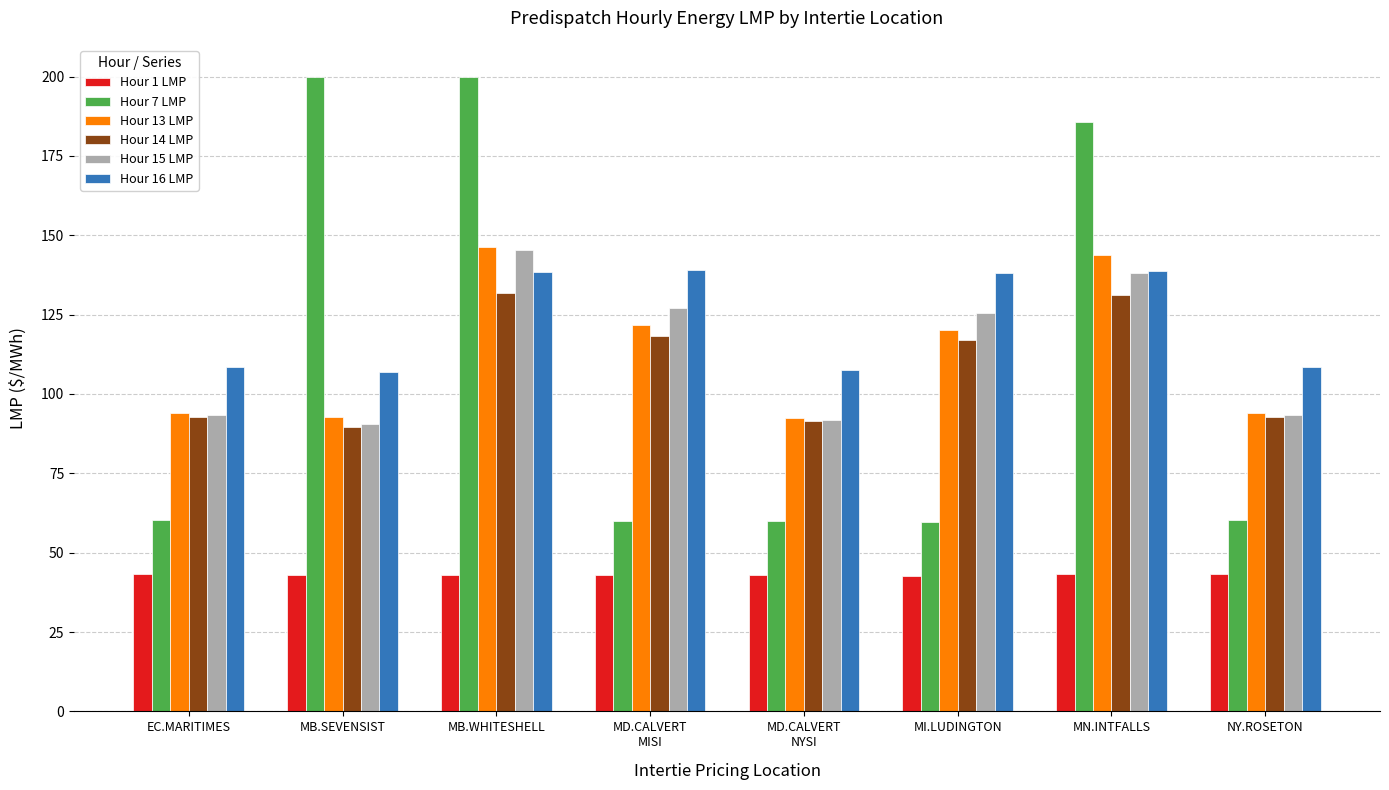

What is the highest value of the Hour 13 LMP series?

146.3